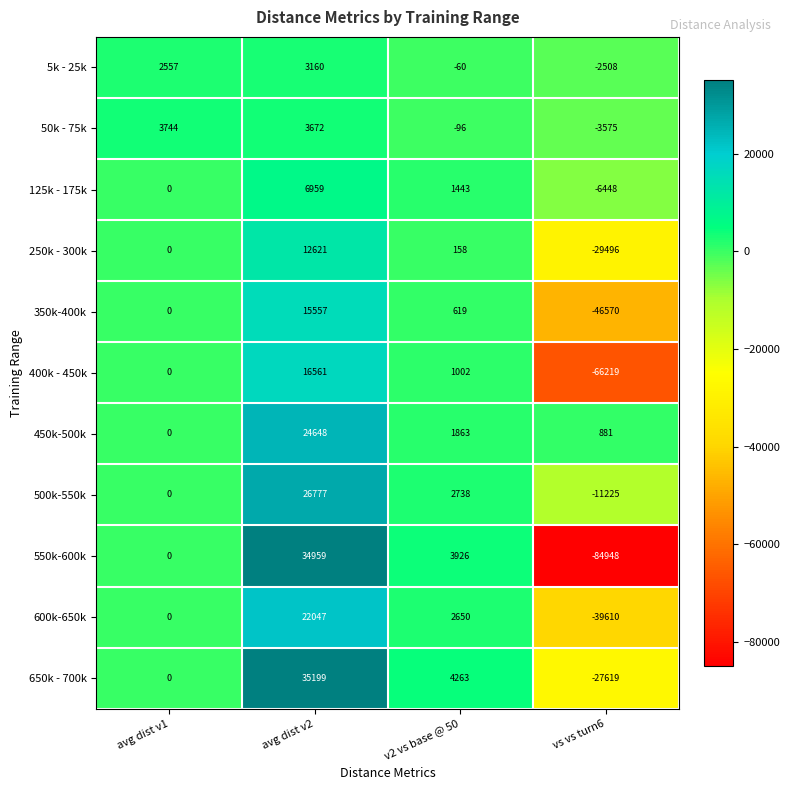

The 450k-500k series shows 1479 at vs vs turn6. True or false?

False